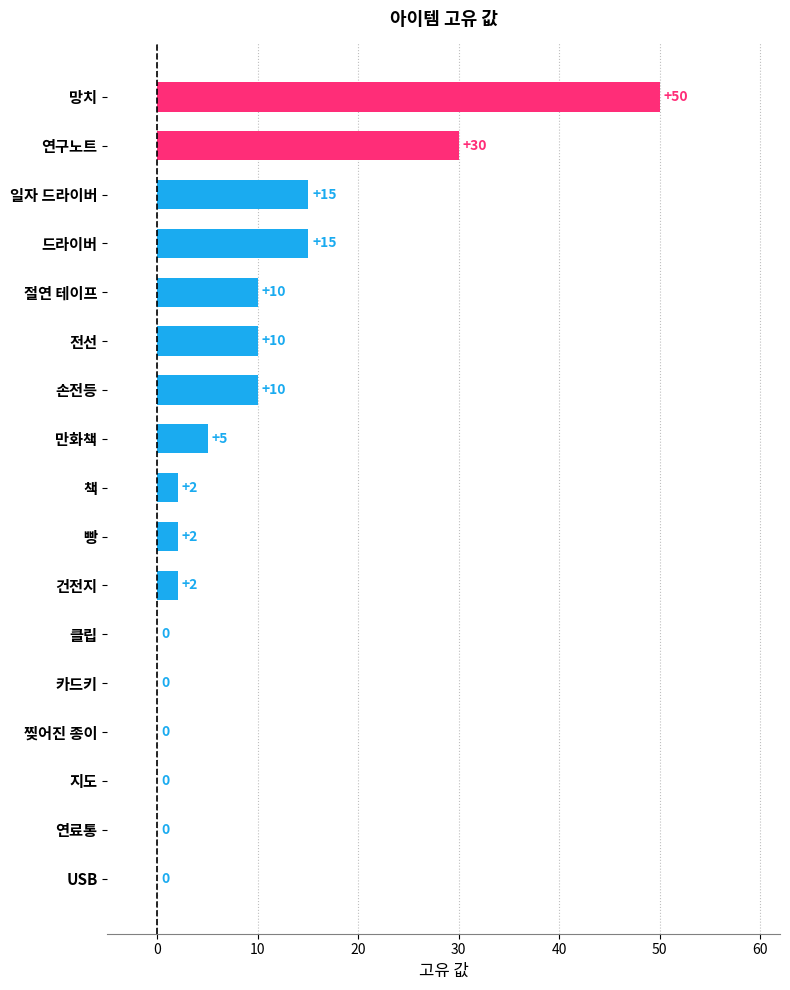

What is the sum of all values?

151